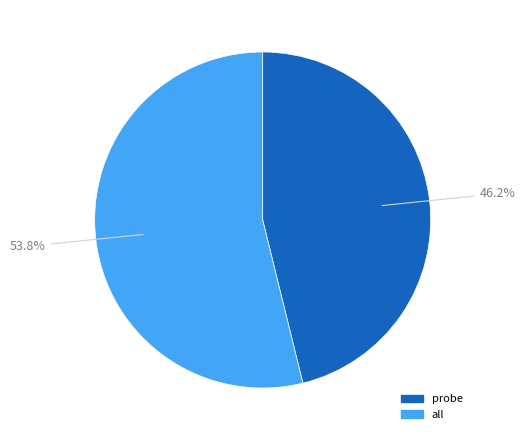

To the nearest percent, what is the difference between the largest and smallest slice percentages?

8%